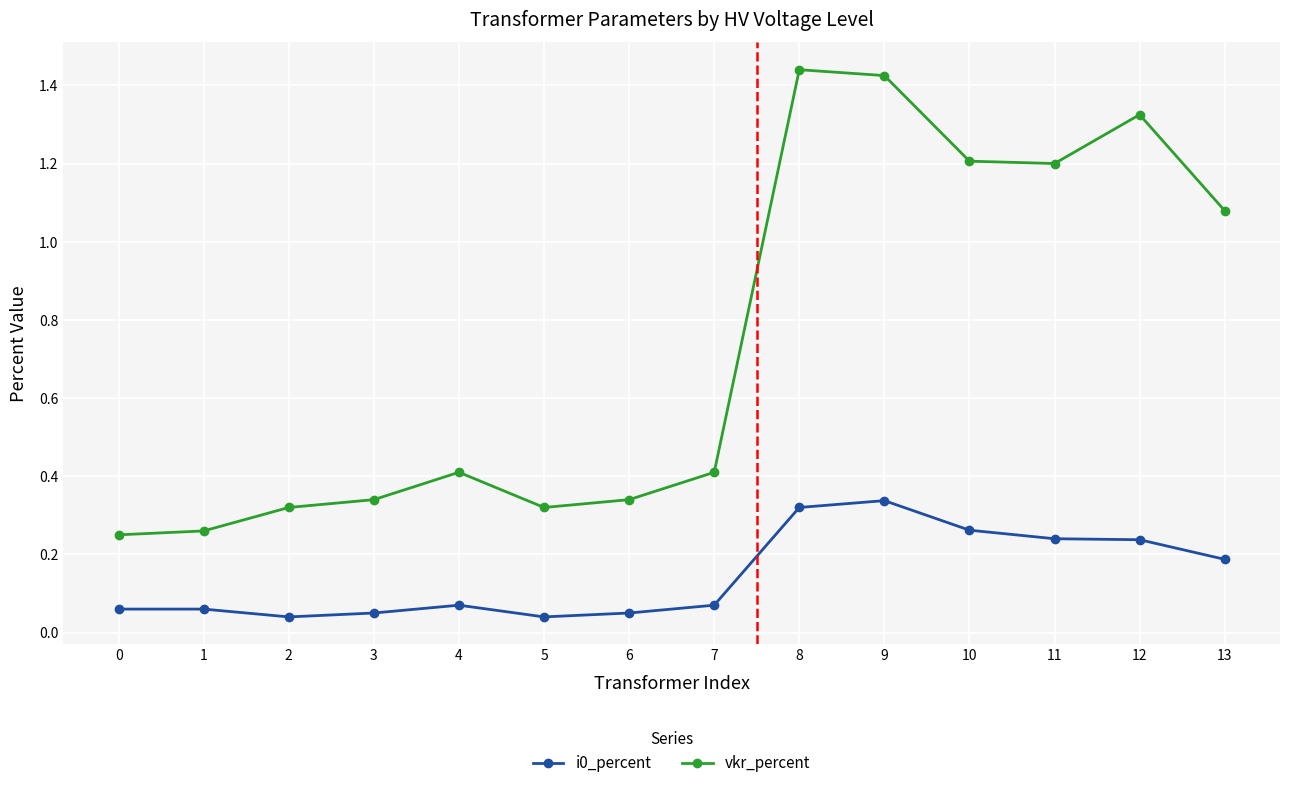

Count the i0_percent values in the range 0 to 1.

14